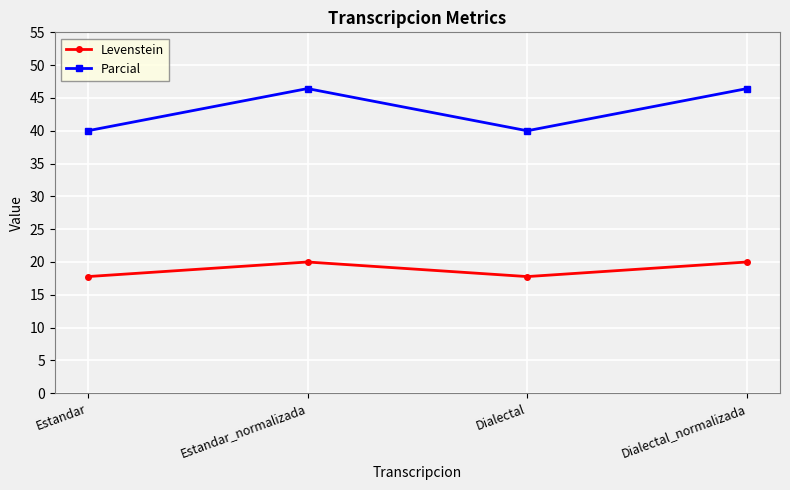

Reading left to right, extract all data points from this chart.

Levenstein: 17.8	20.0	17.8	20.0
Parcial: 40.0	46.4	40.0	46.4